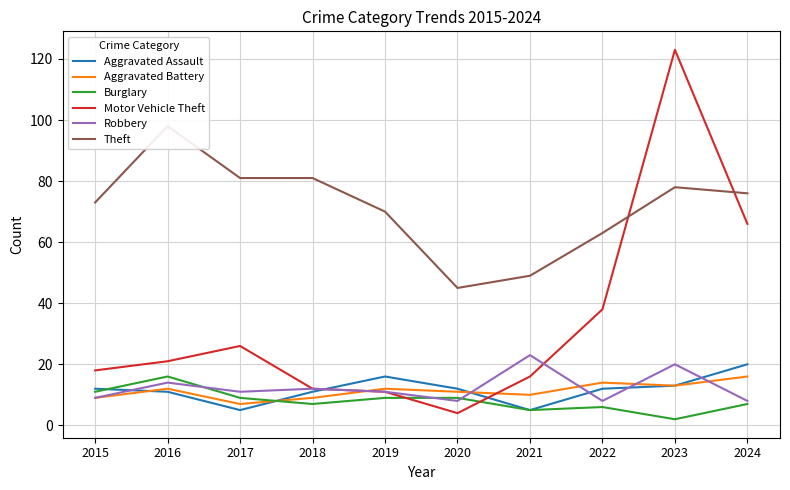

Between which two adjacent categories do Burglary and Motor Vehicle Theft first intersect?

2019 and 2020